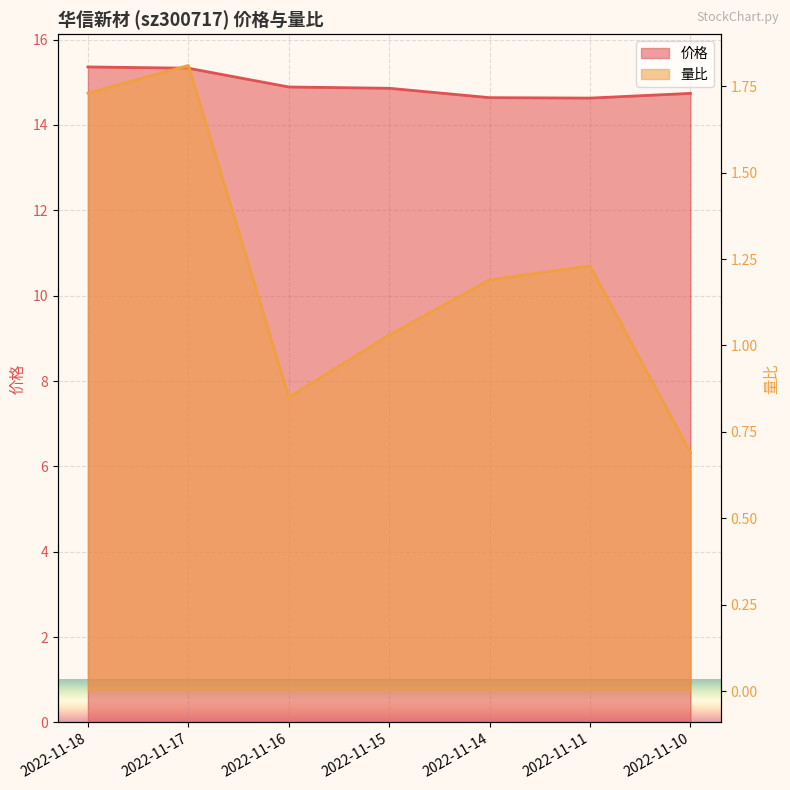

Which category has the highest value across all series?

2022-11-18